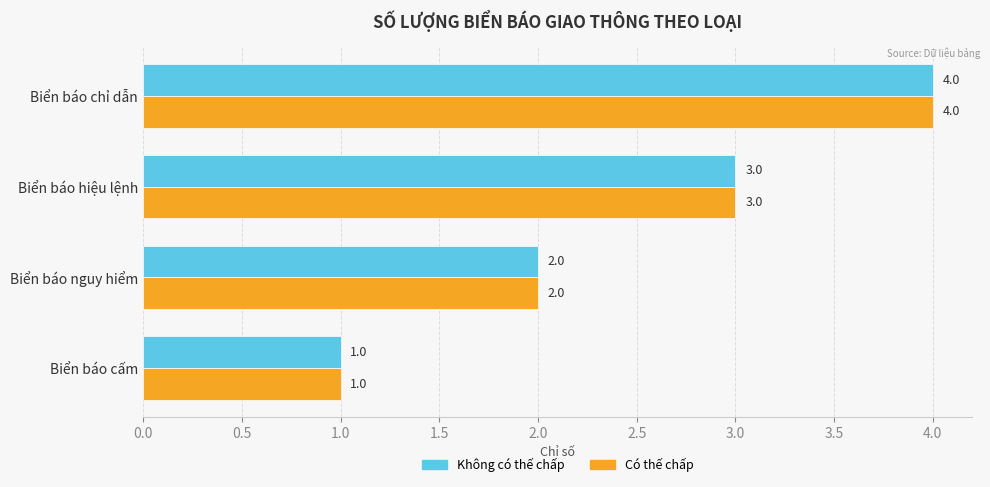

What is the smallest value displayed?

1